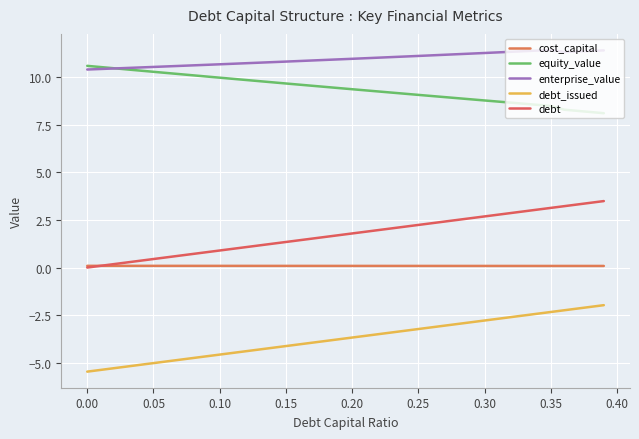

Does the chart display data point markers on the line(s)?

No